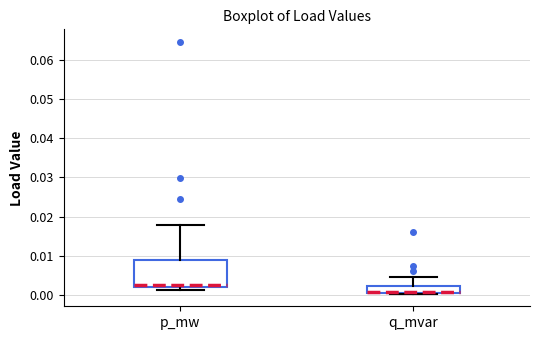

Reading left to right, transcribe this box plot: for each box, give where its median line is, the range the box spans, and where its two whiskers end, as read against the y-axis. The values are not printed on the chart, so give them approximately, as read against the axis.

p_mw: median 0.003, box 0.002 to 0.009, whiskers 0.001 to 0.018
q_mvar: median 0.001 (drawn on the box's lower edge), box 0.001 to 0.002, whiskers 0.000 to 0.004